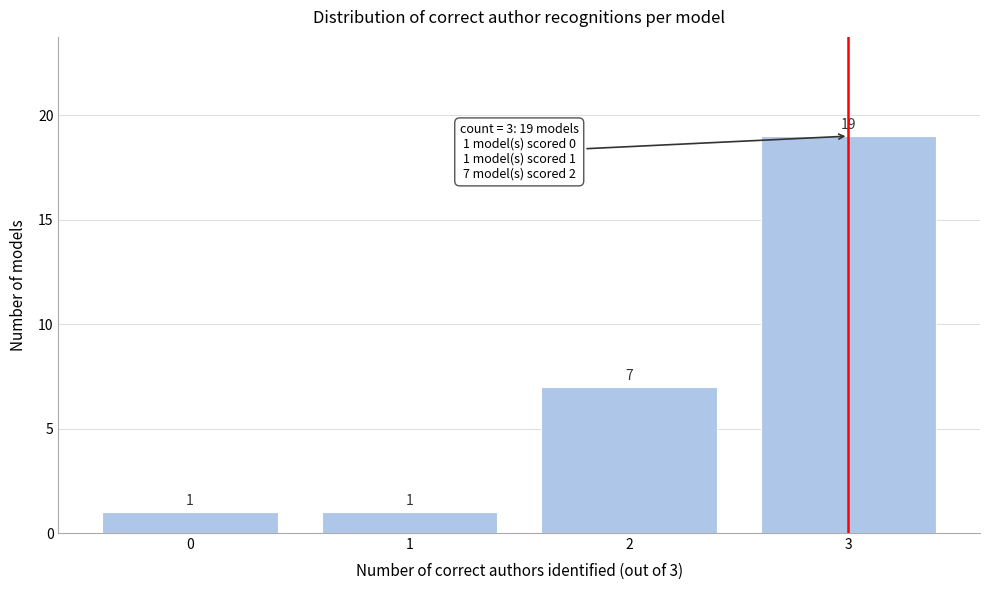

Reading left to right, list all the values displayed in this chart.

0=1	1=1	2=7	3=19